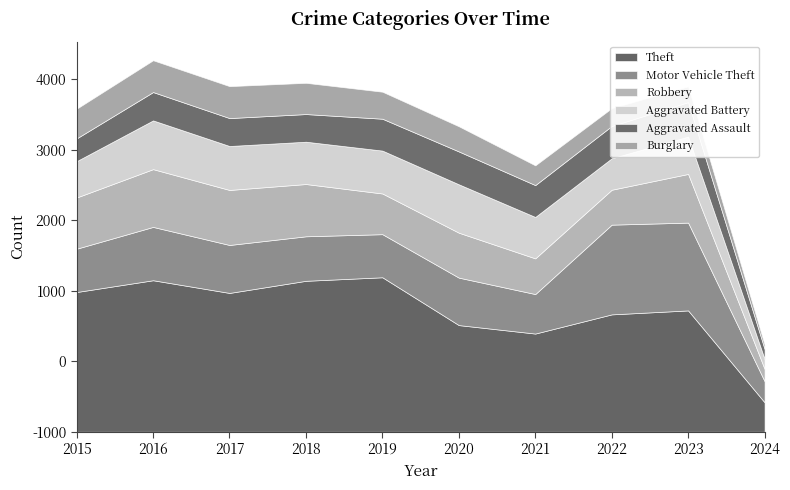

How many distinct data groups are displayed?

6